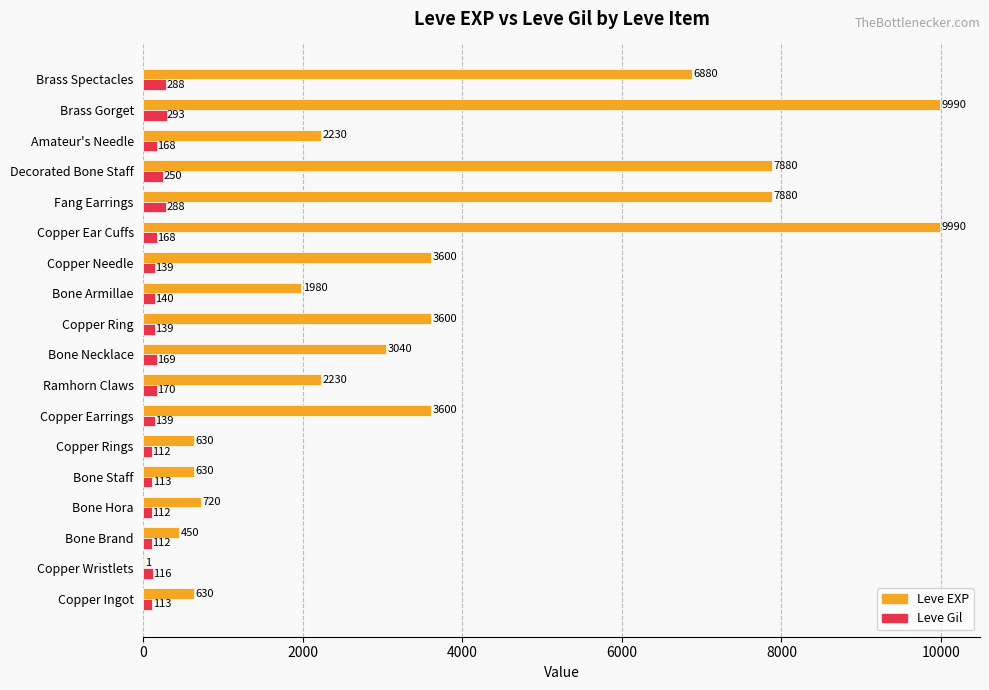

What is the maximum value shown in the chart?

9990